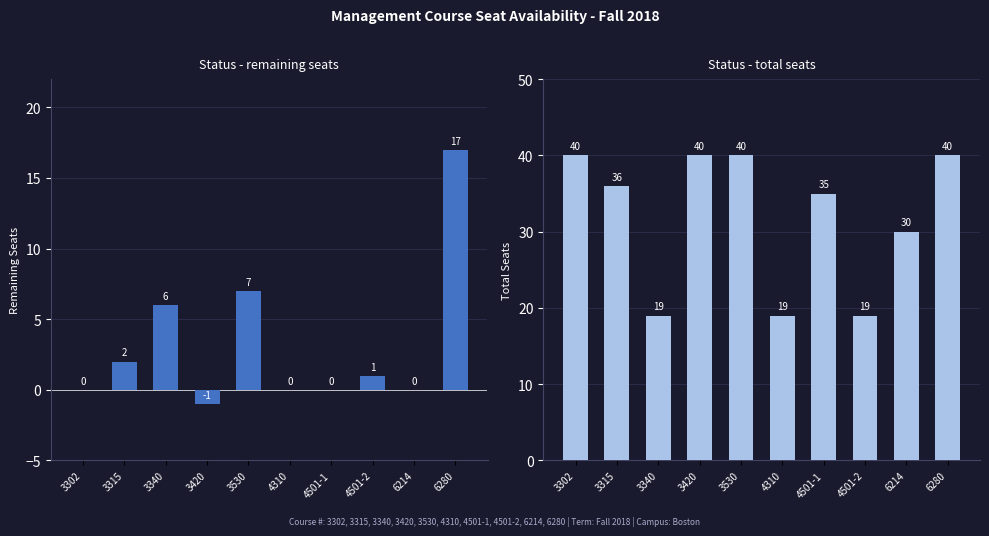

Reading left to right, transcribe all the data shown in this chart.

Status - remaining seats: 0	2	6	-1	7	0	0	1	0	17
Status - total seats: 40	36	19	40	40	19	35	19	30	40